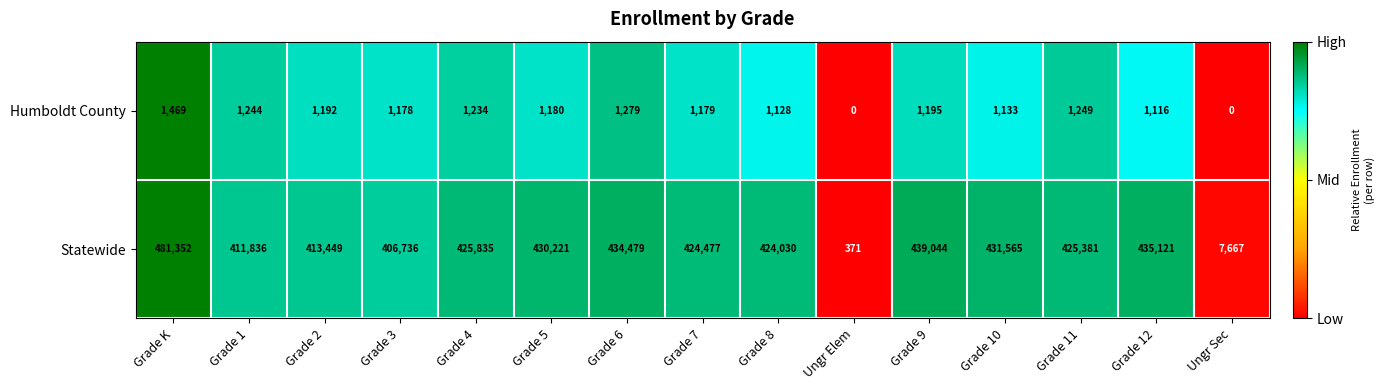

What is the difference between the Statewide values at Grade 12 and Grade 2?

21672